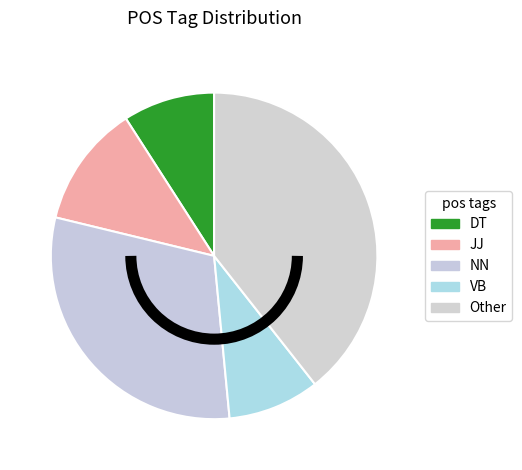

Rank the categories by value from lowest to highest.

DT, VB, JJ, NN, Other